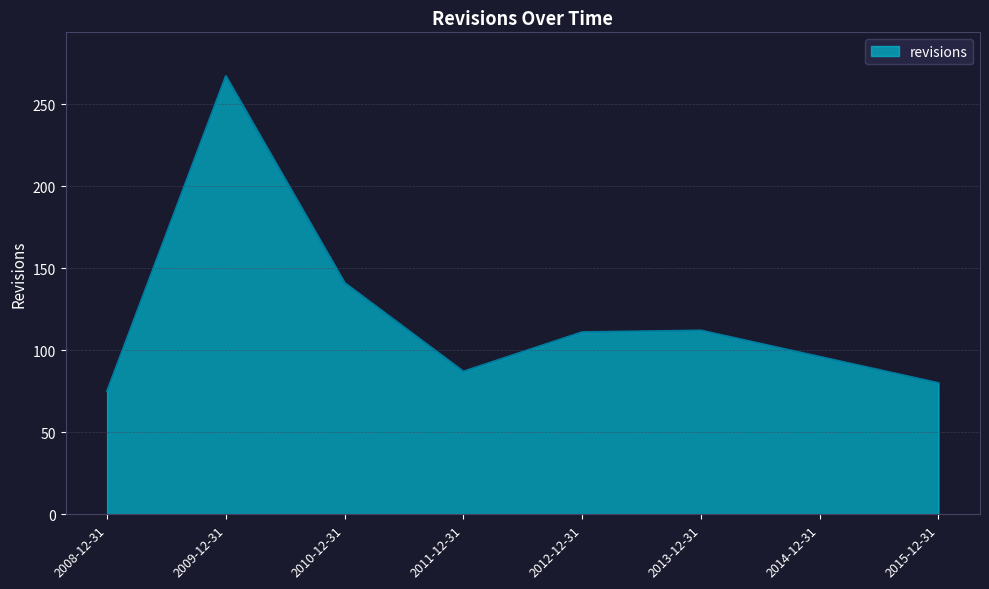

Which category has the highest value across all series?

2009-12-31